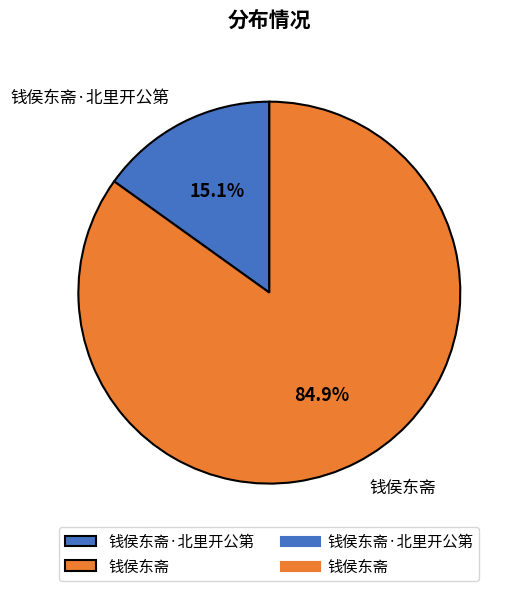

How many segments does this pie chart have?

2